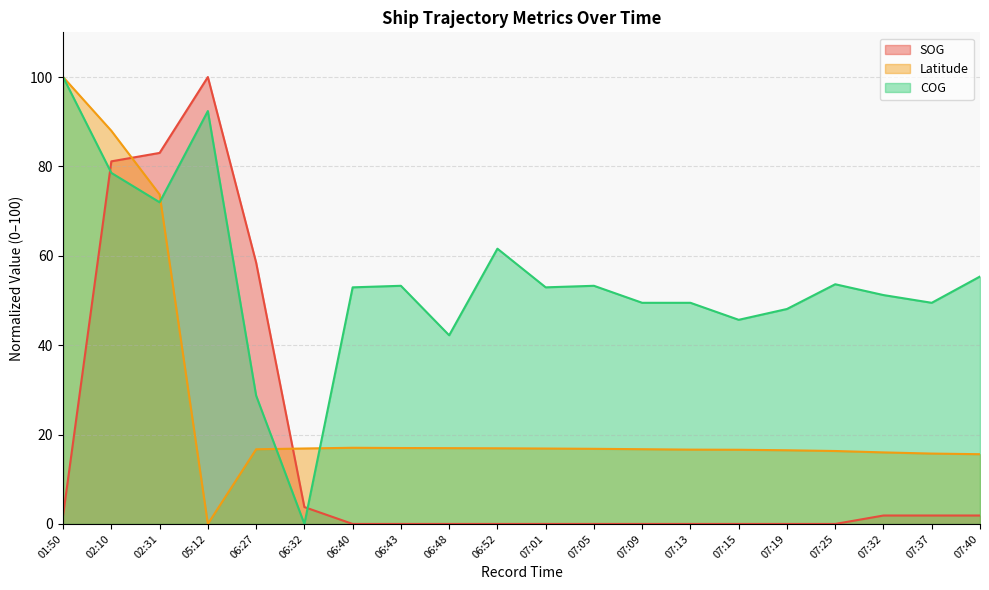

How many lines are shown in the chart?

3